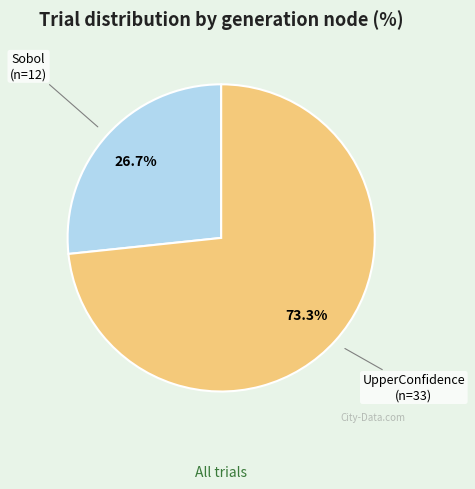

Which slice is the largest?

UpperConfidence